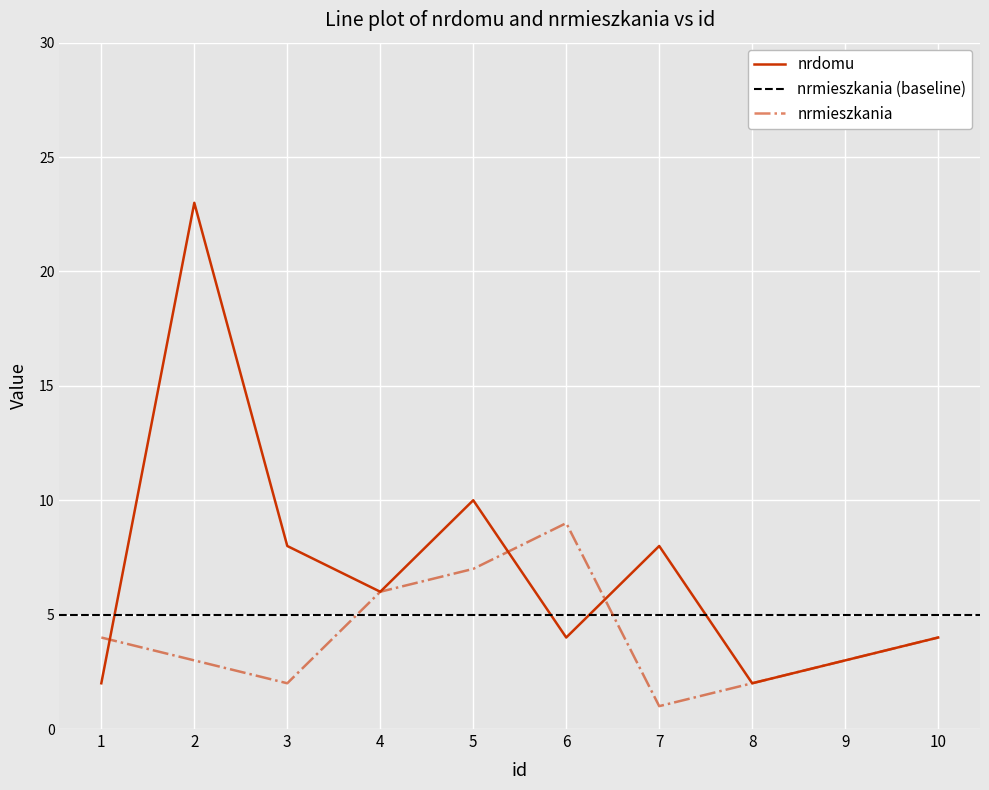

What is the average value of the nrmieszkania series?

4